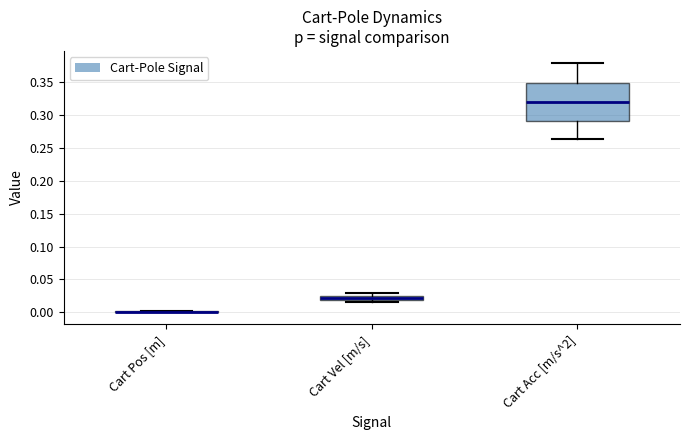

Which box is the tallest, from its lower edge to its upper edge?

Cart Acc [m/s^2]